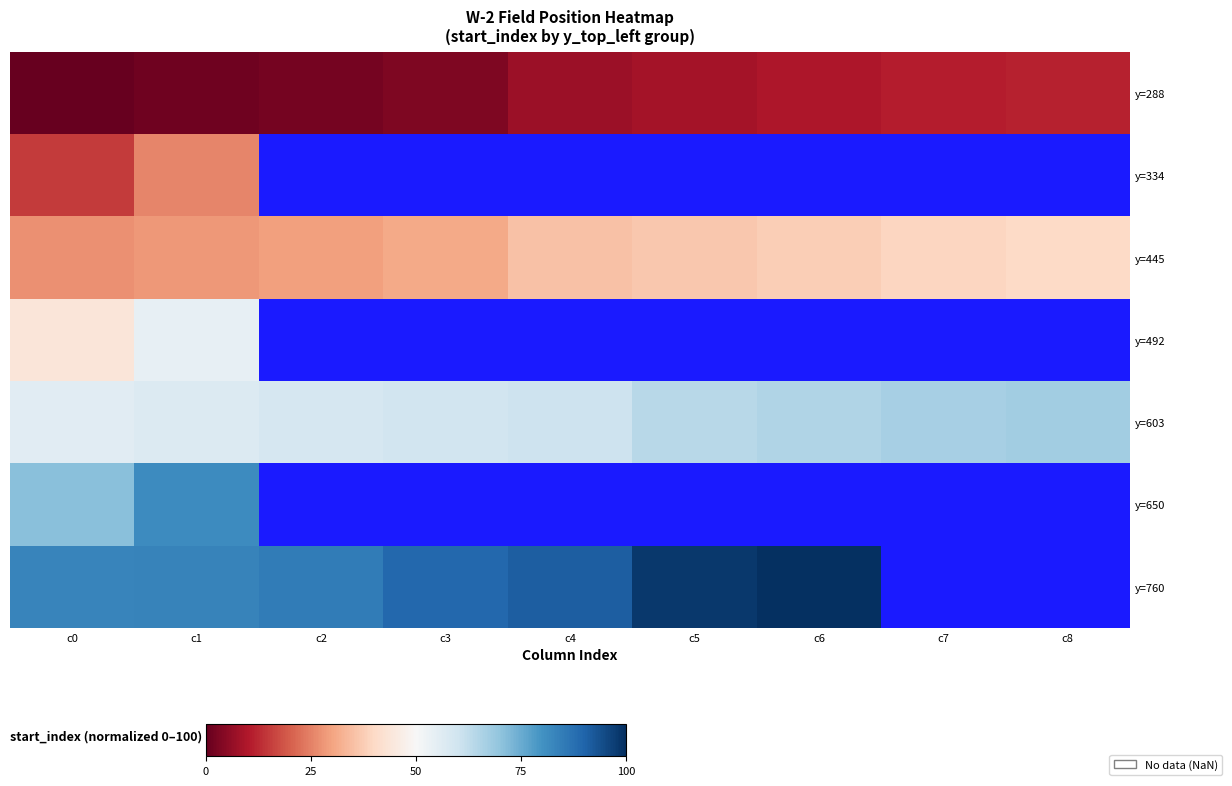

At which category is the sum across all series the highest?

c1